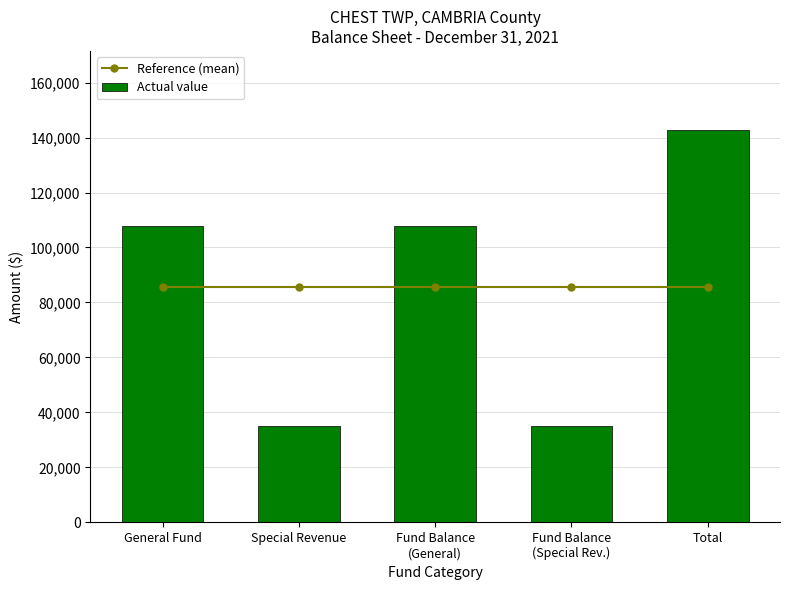

True or false: Actual value has a value of 107794.0 at Fund Balance
(General).

True